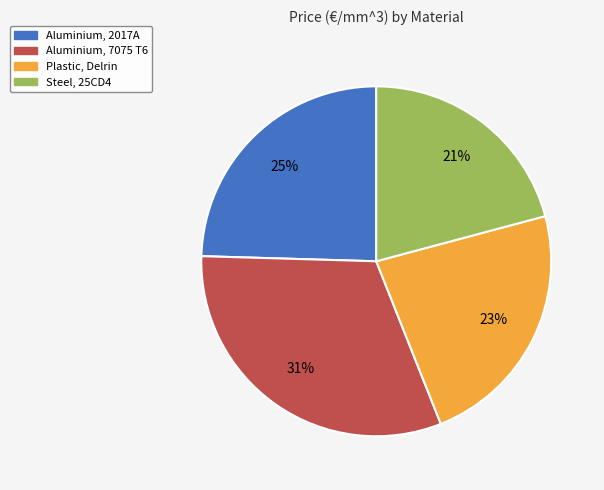

Rank the categories by value from lowest to highest.

Steel, 25CD4, Plastic, Delrin, Aluminium, 2017A, Aluminium, 7075 T6